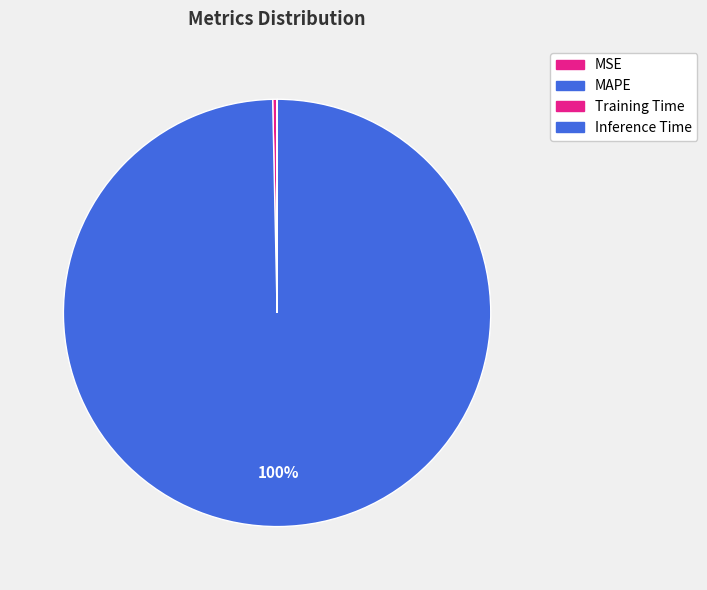

What percentage is NOT represented by Inference Time?

100.0%